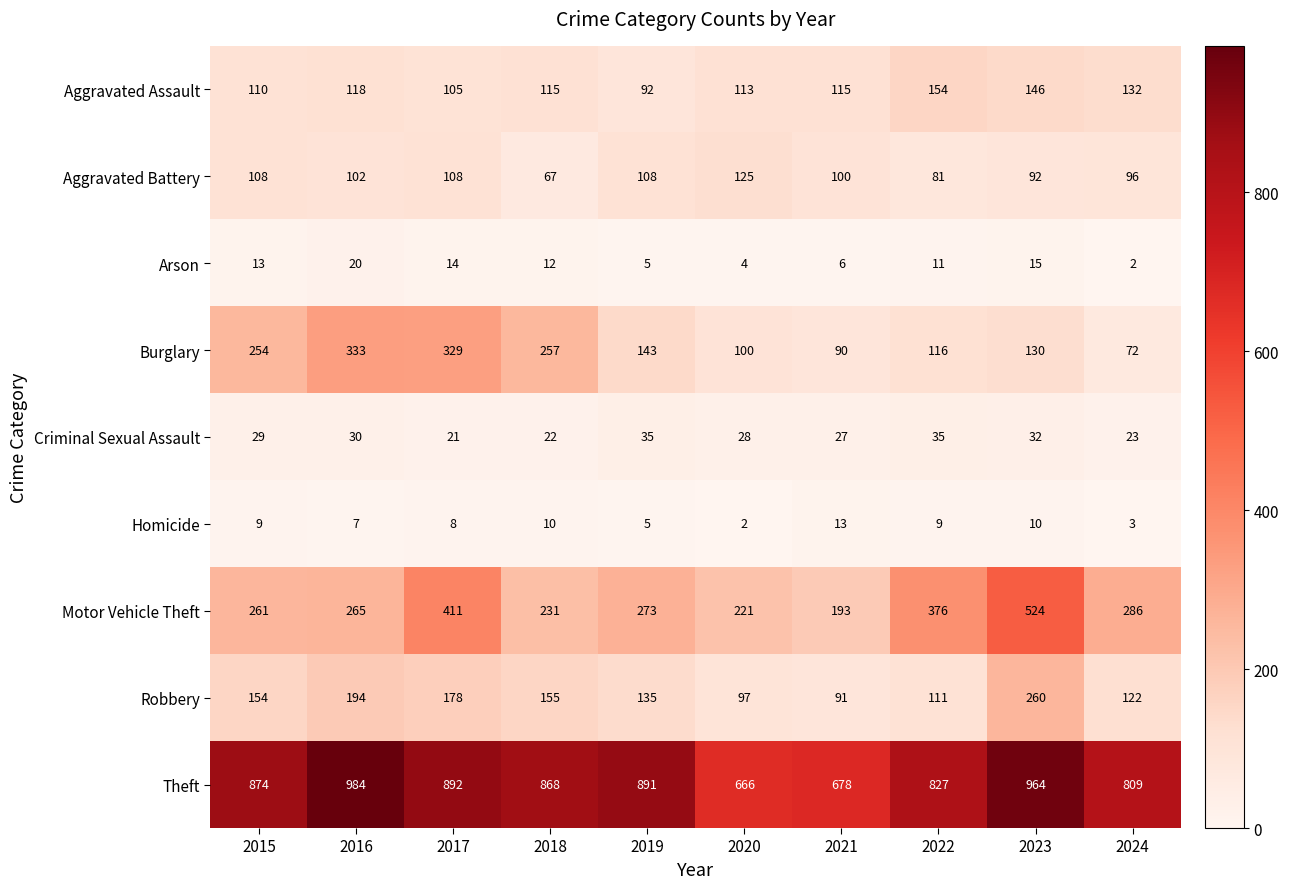

The Motor Vehicle Theft series shows 231 at 2018. True or false?

True